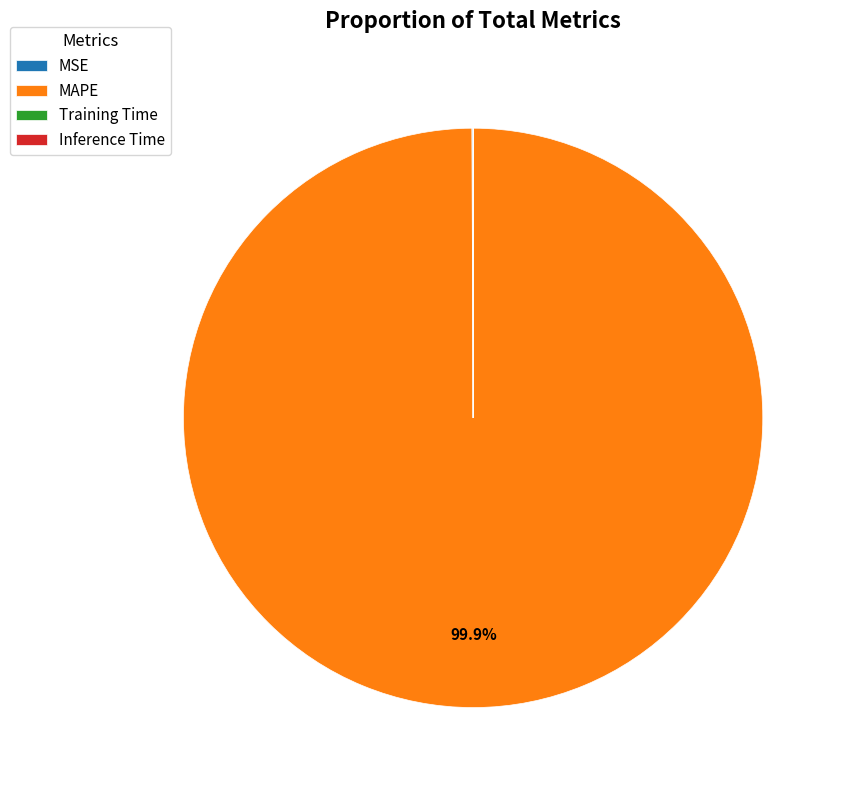

Which slice is the largest?

MAPE